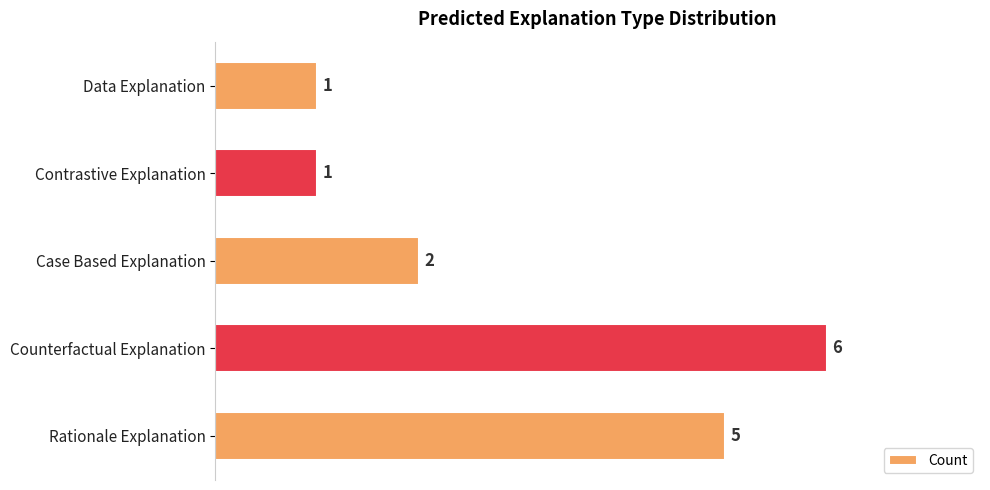

Between Data Explanation and Case Based Explanation, which is larger?

Case Based Explanation